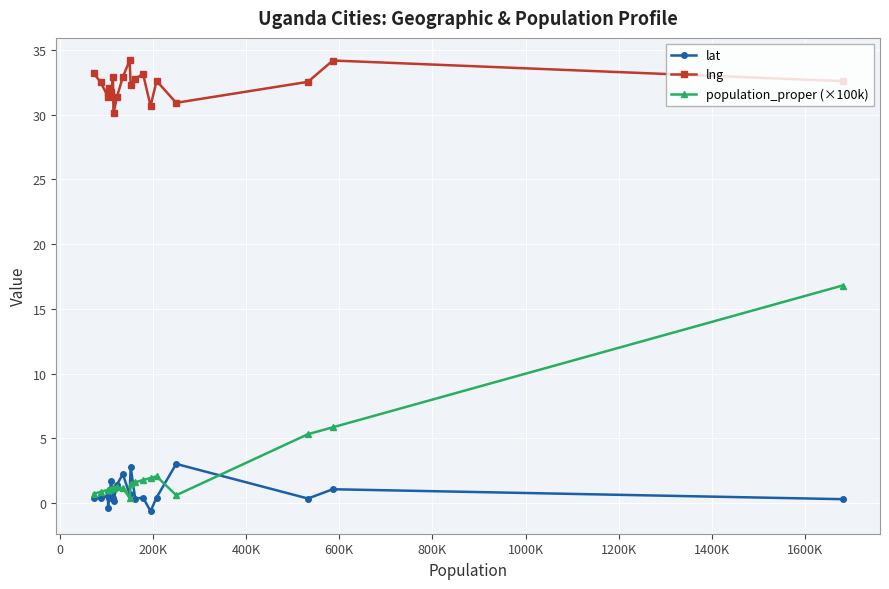

Is this an area chart (filled region under the line)?

No